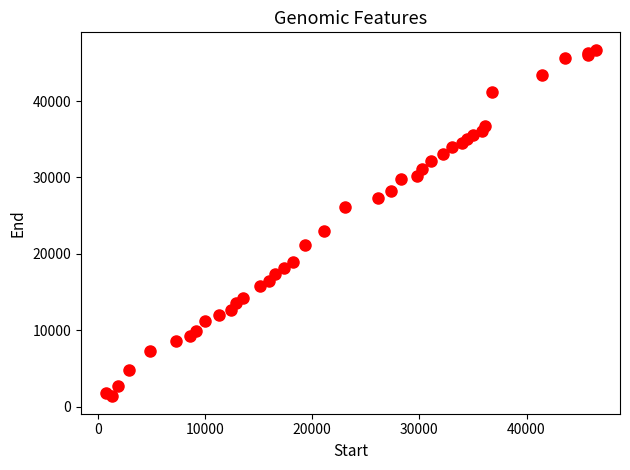

What Y value in the scatter plot is closest to 24045?

23013